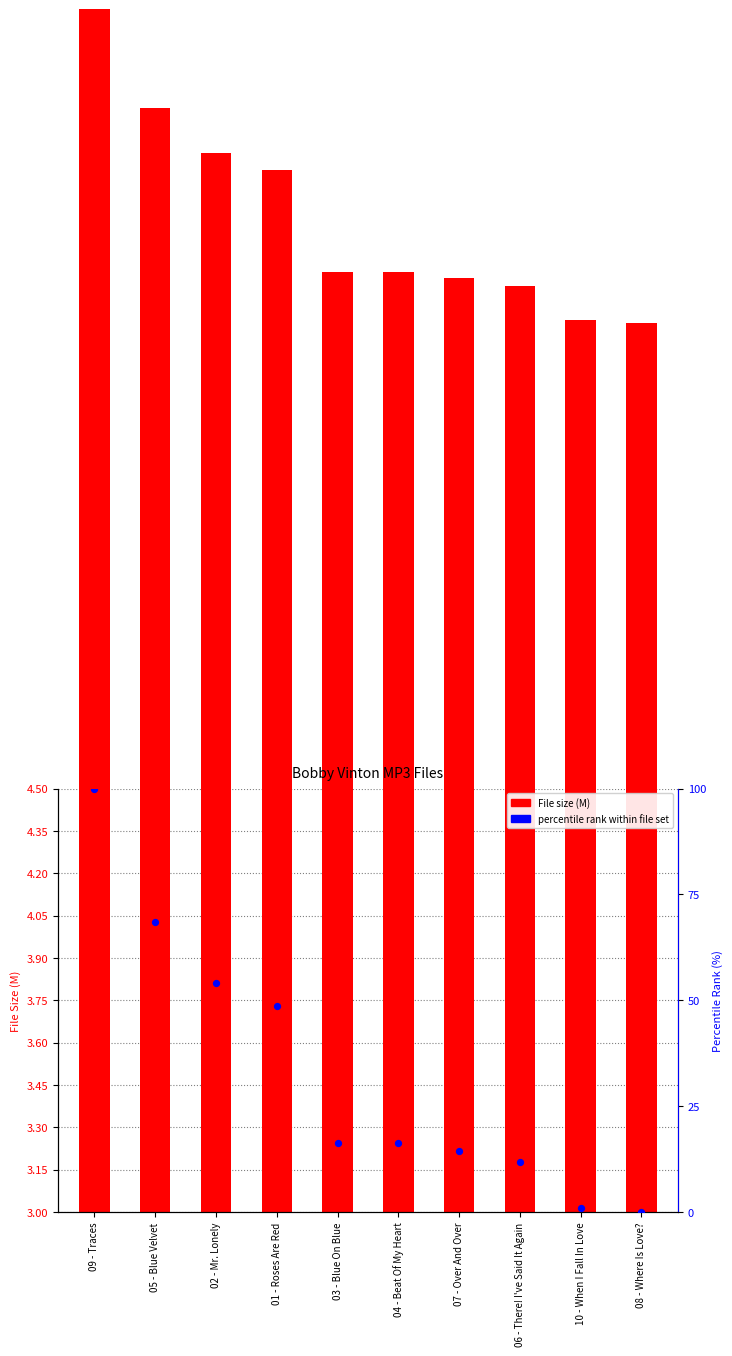

Which series has the widest spread of Y values?

percentile rank within file set